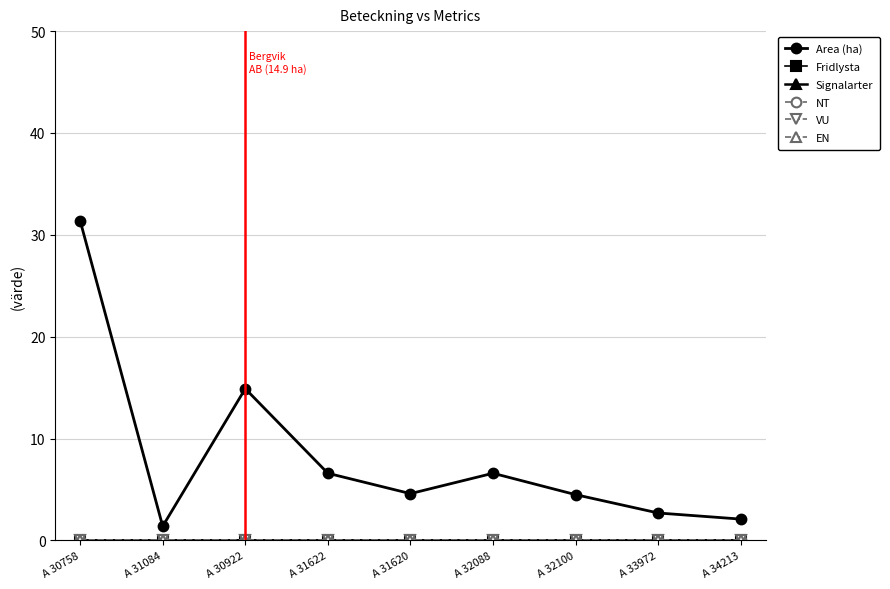

What is the label of the 1st point from the left?

A 30758